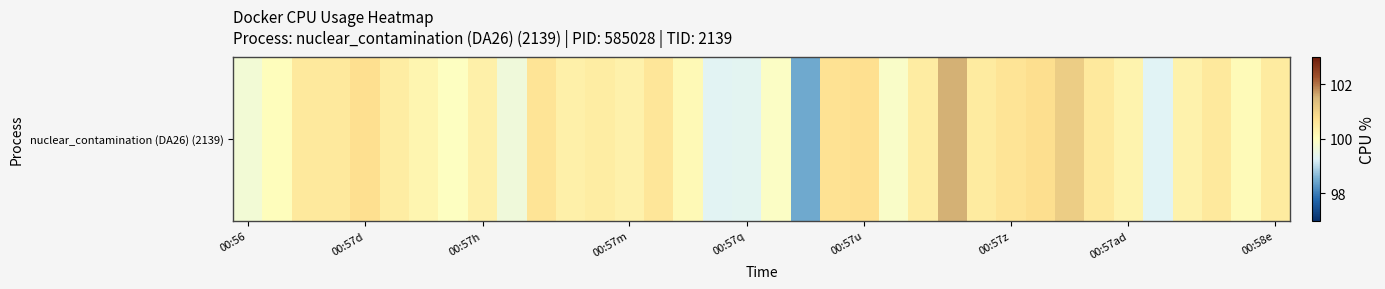

Count the number of values greater than 100.

27